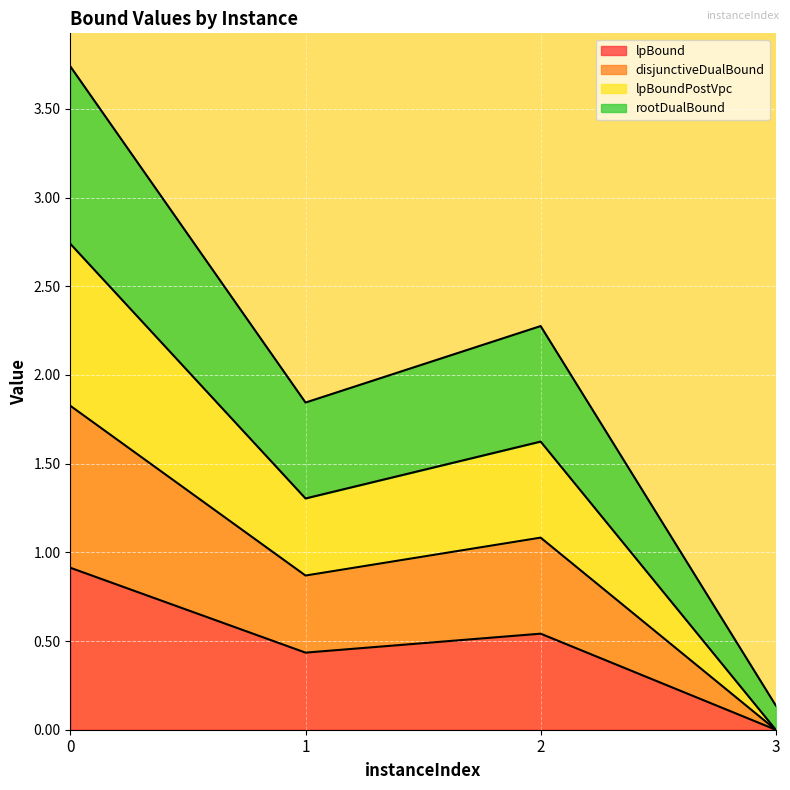

True or false: rootDualBound has more than 1 points higher than both neighbors.

False